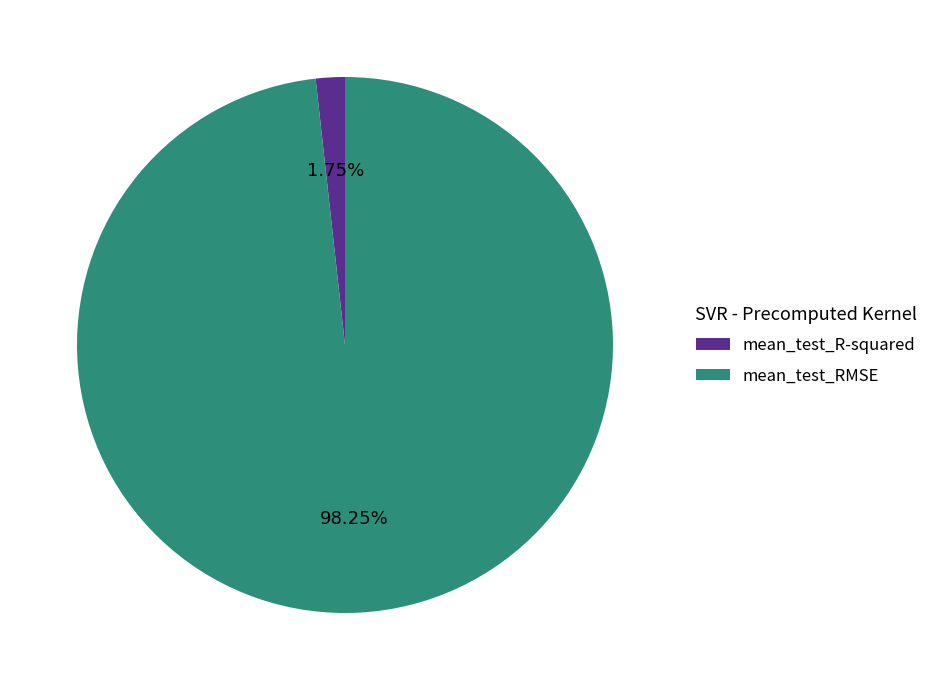

Is mean_test_RMSE the majority of the pie?

Yes